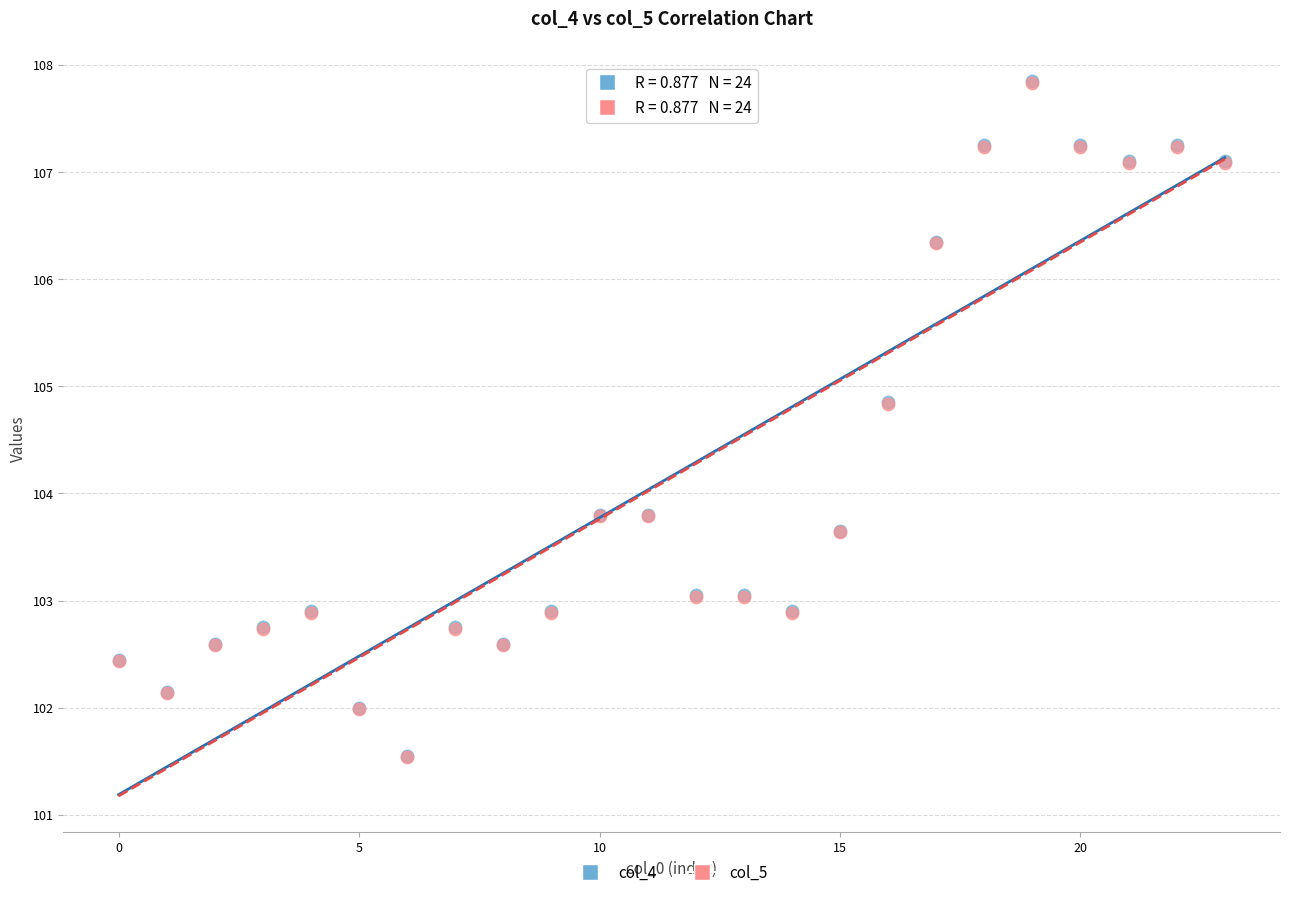

What are all the series names shown in the legend?

col_4, col_5